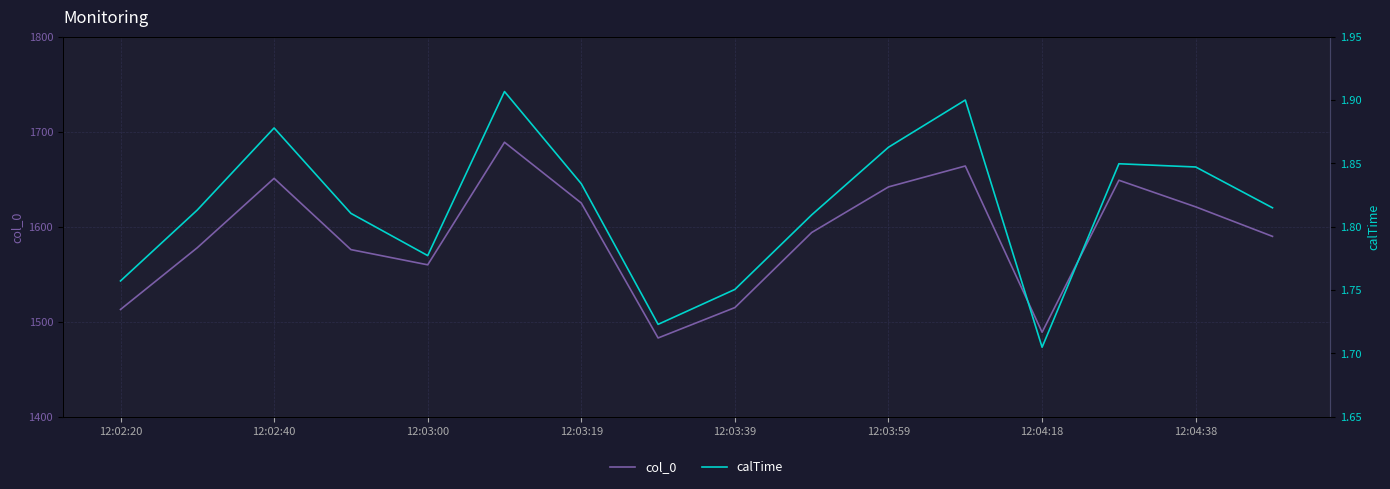

Count the number of categories in the chart.

16